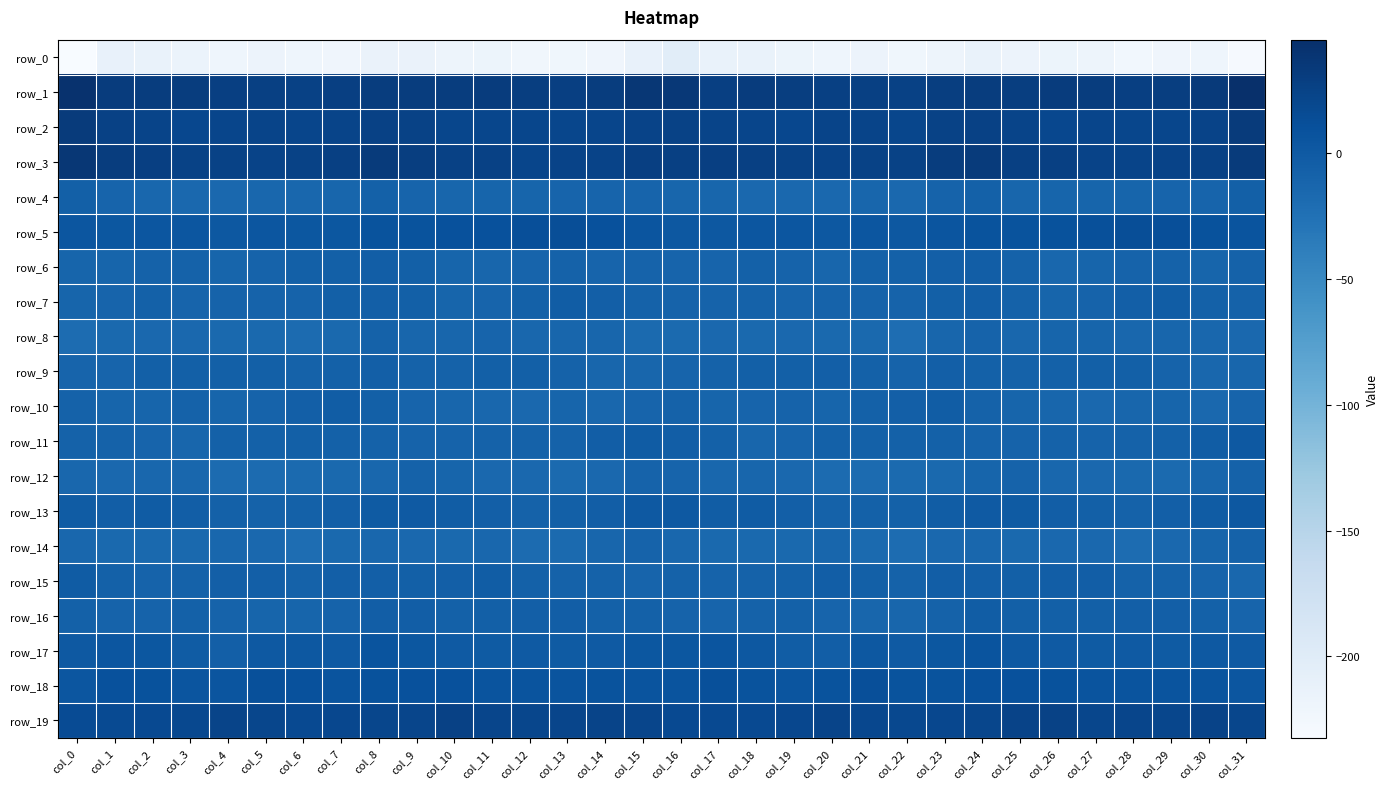

Reading left to right, transcribe all the data shown in this chart.

row_0: -232.4	-211.0	-213.5	-215.5	-220.3	-217.2	-220.3	-220.7	-214.7	-214.1	-218.6	-217.4	-223.5	-222.3	-220.6	-211.0	-203.0	-212.9	-213.4	-217.5	-220.1	-217.0	-222.2	-218.5	-213.4	-216.2	-218.1	-219.1	-224.5	-220.9	-219.4	-229.2
row_1: 41.8	31.5	30.6	30.6	28.3	26.8	26.6	28.7	30.8	30.2	30.3	31.5	29.4	28.2	30.9	36.5	36.3	28.6	31.3	29.7	27.5	27.0	26.3	29.9	30.7	29.8	31.2	30.9	28.3	28.8	33.9	45.1
row_2: 33.0	26.4	22.5	20.0	21.6	22.5	21.6	22.5	26.6	24.9	20.6	20.5	21.2	20.3	21.9	24.3	24.9	22.9	21.7	19.7	22.6	22.7	20.4	24.8	26.6	23.0	20.0	21.4	20.2	21.0	23.9	32.2
row_3: 36.6	30.4	28.3	25.2	24.8	23.8	25.3	27.2	32.8	29.8	26.4	26.1	21.9	23.7	24.3	28.4	26.7	27.9	27.0	24.6	24.4	24.6	24.5	30.1	32.8	27.0	27.6	24.0	22.3	24.2	26.1	33.1
row_4: -6.1	-10.8	-14.0	-14.9	-14.9	-14.4	-13.7	-13.1	-7.0	-10.8	-12.8	-11.8	-11.5	-11.0	-11.2	-10.7	-12.5	-13.3	-14.7	-14.7	-15.5	-13.3	-15.3	-9.6	-7.9	-12.6	-12.0	-11.8	-11.4	-10.7	-10.7	-6.2
row_5: 4.2	3.7	4.1	4.7	2.6	4.2	3.4	3.7	7.4	8.1	9.3	9.6	12.3	13.2	10.1	5.1	2.2	2.7	4.8	4.0	2.5	4.6	2.3	5.3	8.0	8.2	9.3	10.5	13.1	12.4	8.6	6.5
row_6: -12.2	-11.9	-8.4	-8.1	-12.2	-10.1	-6.7	-6.8	-4.0	-6.6	-12.4	-13.3	-10.4	-8.3	-10.3	-9.4	-10.4	-11.1	-7.5	-9.5	-12.8	-8.0	-7.3	-5.8	-4.1	-8.8	-13.8	-12.1	-9.5	-8.5	-11.5	-8.9
row_7: -11.5	-10.9	-7.4	-10.3	-10.2	-9.7	-10.1	-6.9	-5.2	-6.4	-11.8	-10.5	-7.4	-3.1	-5.3	-8.7	-10.1	-9.3	-8.5	-10.6	-10.1	-9.9	-9.6	-6.1	-4.8	-8.7	-12.1	-9.5	-5.4	-3.4	-7.0	-8.7
row_8: -19.2	-15.9	-14.9	-15.2	-16.0	-16.4	-18.8	-16.5	-8.8	-12.5	-13.3	-11.3	-14.0	-13.0	-12.8	-17.3	-17.2	-14.7	-15.7	-15.1	-16.6	-16.7	-20.1	-12.5	-9.4	-13.9	-12.3	-11.9	-14.0	-12.5	-14.1	-15.1
row_9: -11.2	-10.3	-6.8	-6.1	-6.4	-6.7	-8.9	-7.7	-5.9	-8.4	-8.1	-6.7	-6.7	-8.6	-13.3	-12.8	-10.6	-8.7	-5.9	-6.8	-5.7	-7.5	-9.8	-5.8	-7.0	-8.9	-7.6	-6.3	-6.9	-10.2	-14.4	-13.3
row_10: -8.6	-12.2	-12.3	-8.7	-12.1	-9.3	-5.7	-3.5	-6.2	-10.7	-12.9	-14.5	-15.0	-11.8	-14.3	-10.7	-8.3	-12.2	-10.5	-9.6	-12.1	-7.3	-5.6	-3.5	-8.2	-12.3	-12.8	-15.5	-13.4	-12.3	-14.6	-11.2
row_11: -8.7	-8.2	-11.0	-12.7	-7.7	-7.8	-6.5	-7.3	-8.9	-9.9	-9.3	-9.0	-9.1	-8.3	-4.1	-1.8	-4.5	-7.6	-12.8	-10.5	-7.4	-7.3	-7.4	-7.3	-10.1	-9.7	-8.8	-9.1	-8.9	-7.3	-2.6	0.7
row_12: -13.8	-15.0	-13.6	-13.8	-17.9	-18.8	-16.9	-16.7	-13.9	-9.0	-12.1	-15.0	-15.3	-17.1	-15.2	-9.6	-10.3	-14.1	-13.2	-15.1	-18.9	-17.9	-17.4	-16.2	-11.5	-9.6	-13.5	-15.2	-15.8	-17.1	-13.4	-8.6
row_13: -1.6	-3.8	-2.2	-4.3	-7.0	-8.3	-8.0	-5.1	-1.2	-0.1	-2.7	-5.4	-8.2	-6.4	-4.4	1.5	0.8	-3.1	-2.4	-5.4	-8.1	-8.0	-7.9	-3.4	-0.3	-1.0	-4.0	-6.3	-8.2	-5.6	-2.5	2.5
row_14: -14.3	-16.2	-16.0	-16.4	-14.2	-15.2	-20.1	-15.8	-14.3	-15.1	-15.8	-14.0	-18.0	-17.3	-13.1	-10.1	-13.9	-16.4	-16.0	-16.3	-13.0	-17.7	-19.4	-14.7	-14.2	-16.1	-14.9	-14.8	-19.2	-15.3	-11.8	-9.0
row_15: -2.0	-7.8	-9.3	-8.1	-5.6	-5.3	-8.7	-5.2	-5.1	-6.0	-5.0	-3.5	-7.0	-8.4	-9.0	-10.3	-8.9	-9.6	-8.7	-7.8	-4.3	-6.9	-8.5	-4.4	-5.4	-6.1	-4.2	-4.1	-8.5	-8.2	-10.6	-14.1
row_16: -7.8	-9.9	-10.1	-7.8	-9.7	-12.3	-12.2	-10.1	-4.5	-4.3	-7.1	-5.9	-5.8	-4.6	-7.1	-7.3	-9.1	-10.6	-9.1	-7.8	-11.3	-12.4	-12.6	-8.2	-3.0	-6.4	-6.4	-6.0	-5.2	-5.6	-7.8	-11.2
row_17: 1.0	4.5	3.8	-1.6	-5.0	0.8	1.8	0.6	6.4	3.6	-0.2	-1.4	-0.4	-1.0	0.4	3.6	3.4	5.1	1.9	-3.2	-4.2	2.8	-0.4	3.0	6.4	1.4	-0.4	-1.4	-0.3	-1.2	1.3	0.0
row_18: 4.7	9.5	9.1	5.6	5.8	10.7	10.2	7.0	9.1	9.5	9.7	7.1	6.3	6.3	7.2	6.9	6.7	10.5	7.6	5.3	7.3	11.7	7.8	7.7	9.5	9.5	9.3	6.2	6.7	6.1	6.9	4.7
row_19: 15.2	15.9	17.5	18.5	22.6	20.9	17.9	19.6	20.2	22.0	26.0	22.3	21.2	21.3	22.8	22.0	17.2	17.0	17.6	19.9	23.1	19.2	18.3	19.7	20.6	23.7	25.2	21.0	21.9	20.9	23.4	20.5